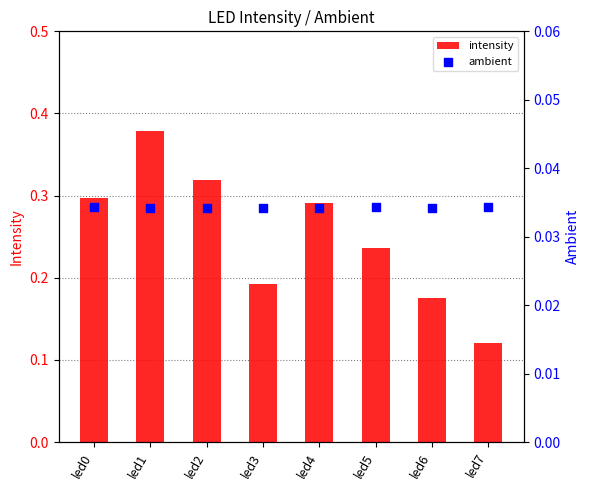

Which series reaches the minimum Y coordinate?

ambient